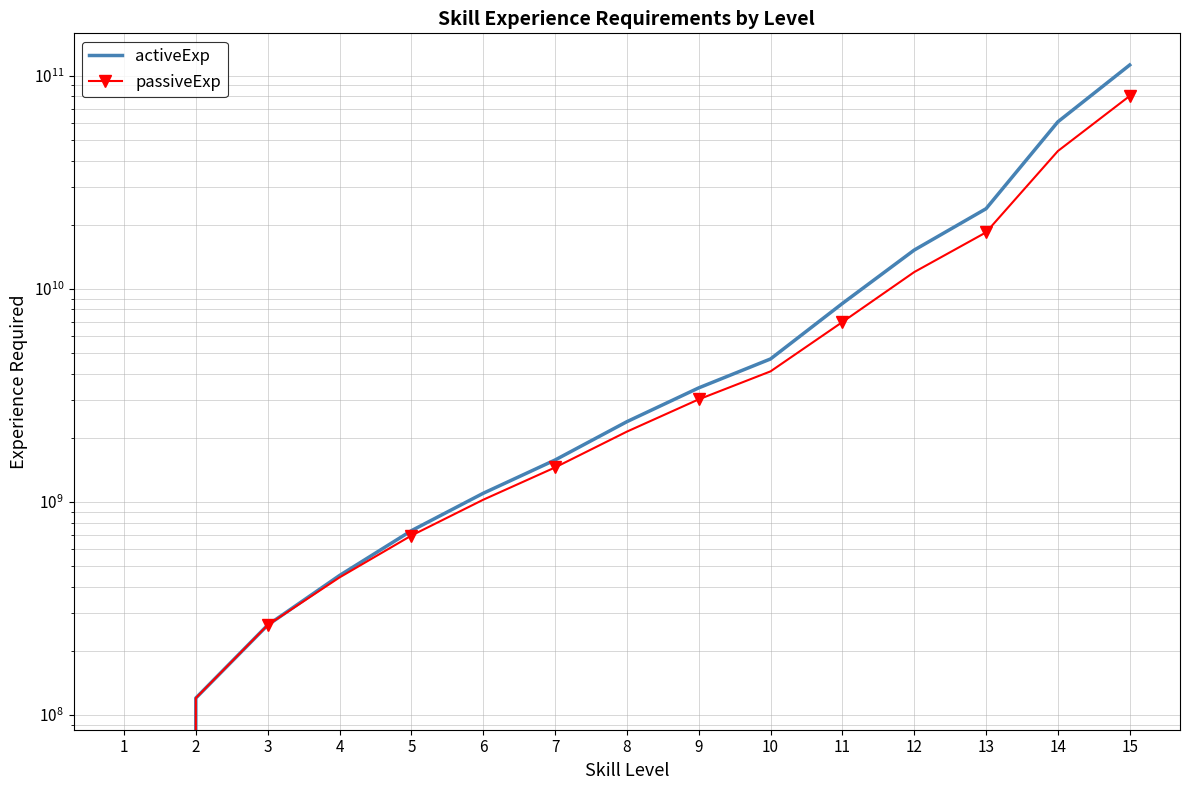

True or false: passiveExp and activeExp cross at least once.

False